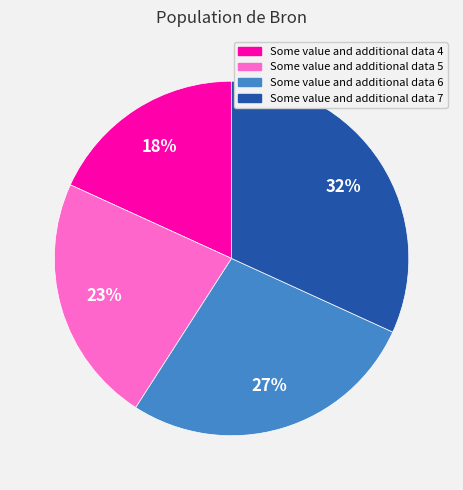

What percentage is the Some value and additional data 6 slice, to the nearest percent?

27%